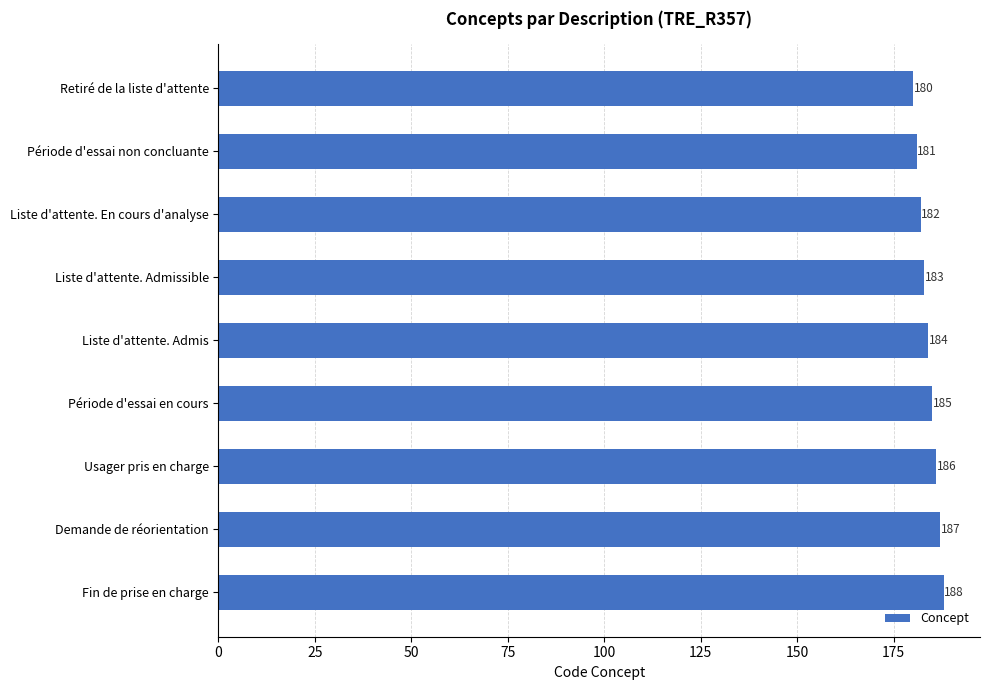

Is it true that the value at Demande de réorientation is 70?

False